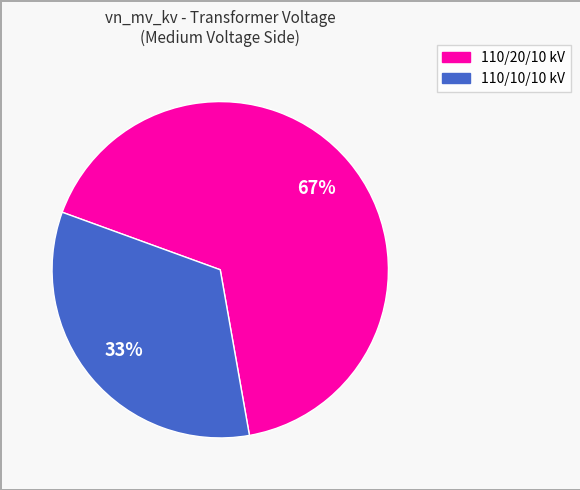

To the nearest percent, what is the average slice percentage?

50%